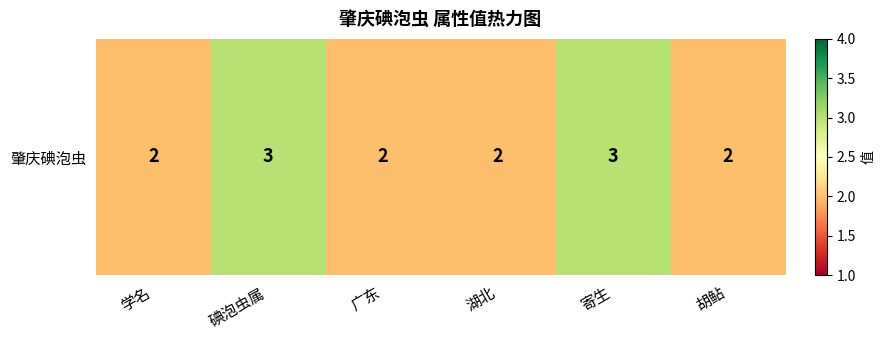

What is the average value?

2